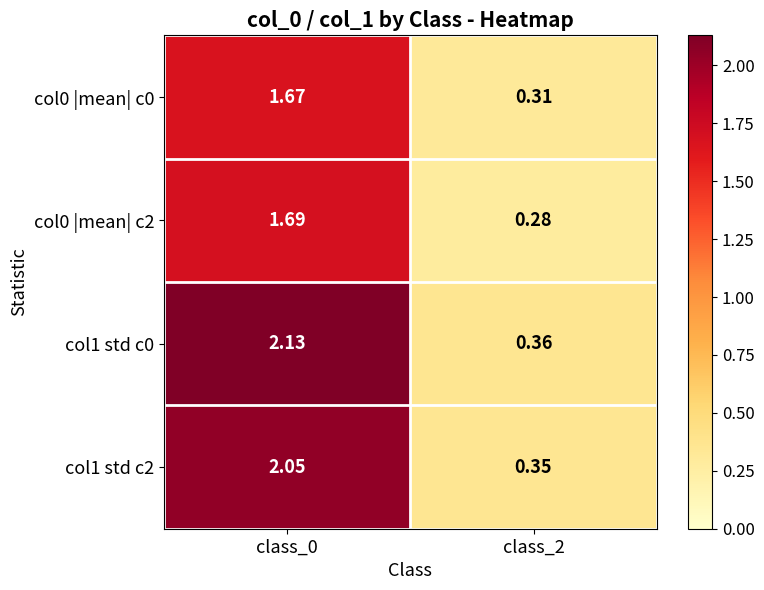

Is the value of col0 |mean| c0 at class_2 greater than the value of col1 std c2 at class_2?

No